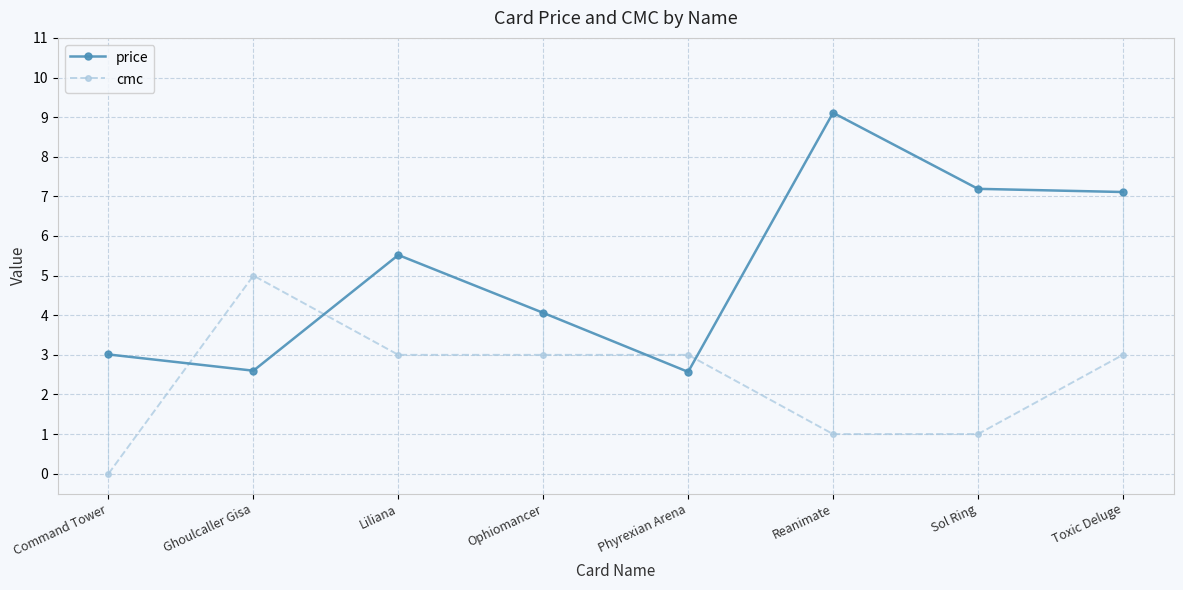

True or false: cmc and price intersect in this chart.

True